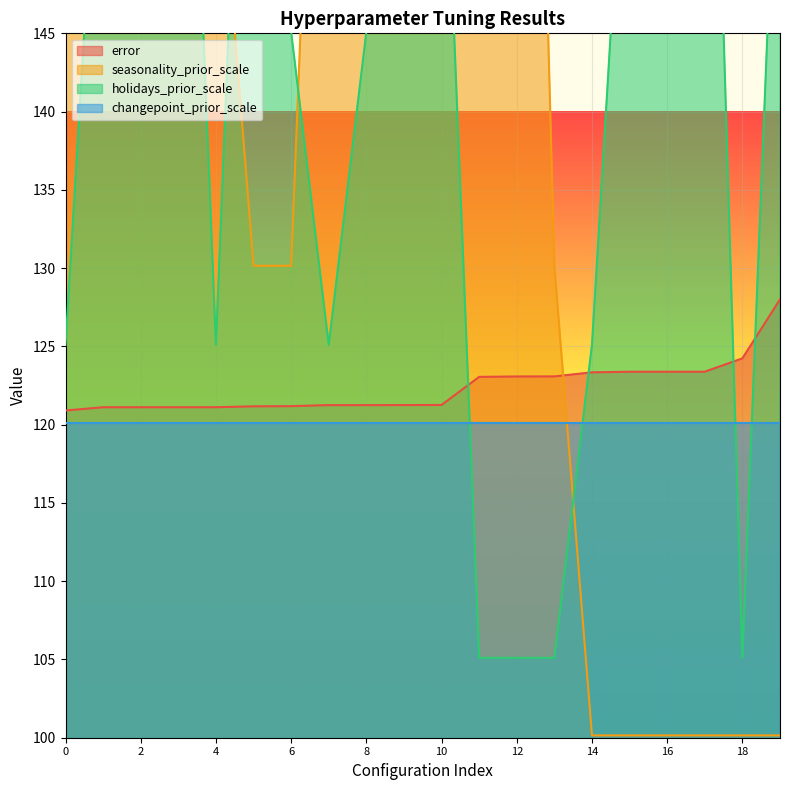

True or false: holidays_prior_scale has more than 1 points higher than both neighbors.

True